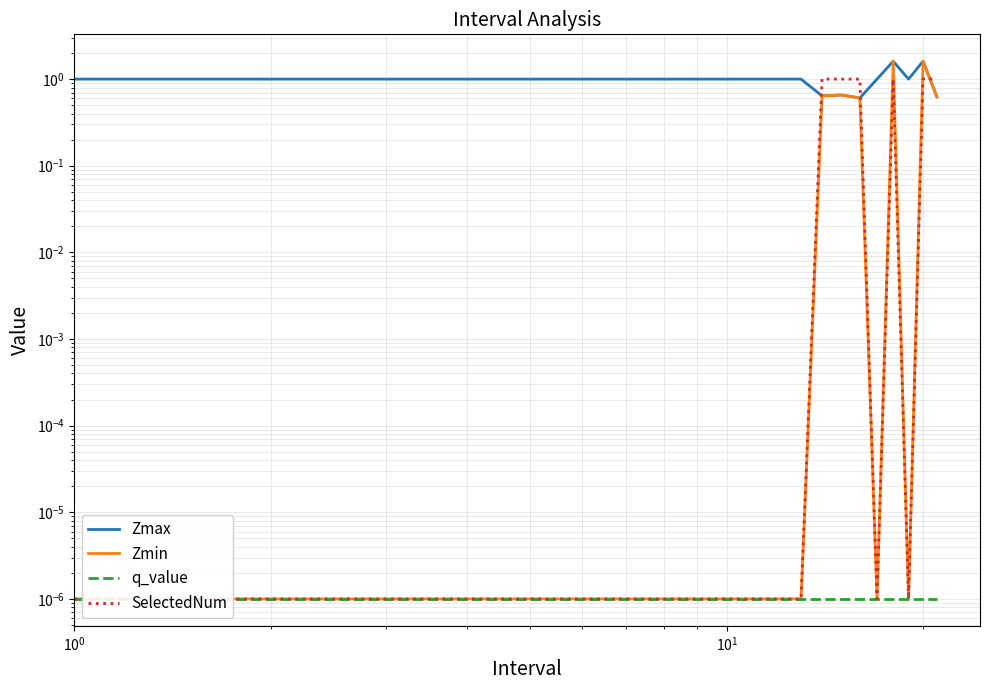

At how many categories does at least one series exceed 0?

21